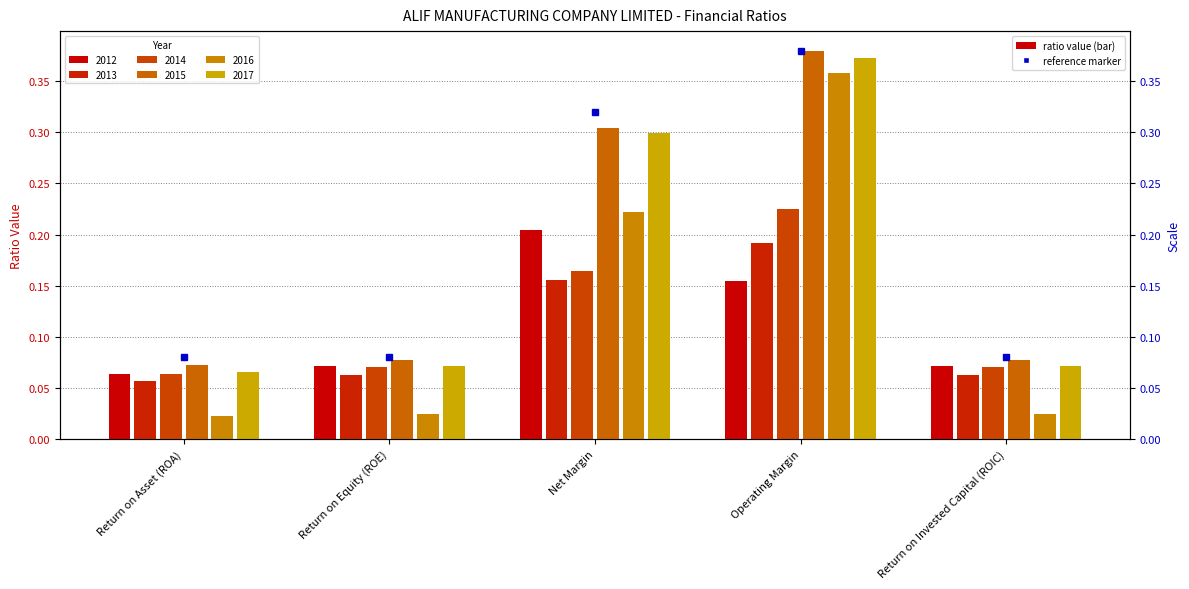

Reading right to left, what are all the values shown in this chart?

2012: 0.1	0.2	0.2	0.1	0.1
2013: 0.1	0.2	0.2	0.1	0.1
2014: 0.1	0.2	0.2	0.1	0.1
2015: 0.1	0.4	0.3	0.1	0.1
2016: 0.0	0.4	0.2	0.0	0.0
2017: 0.1	0.4	0.3	0.1	0.1